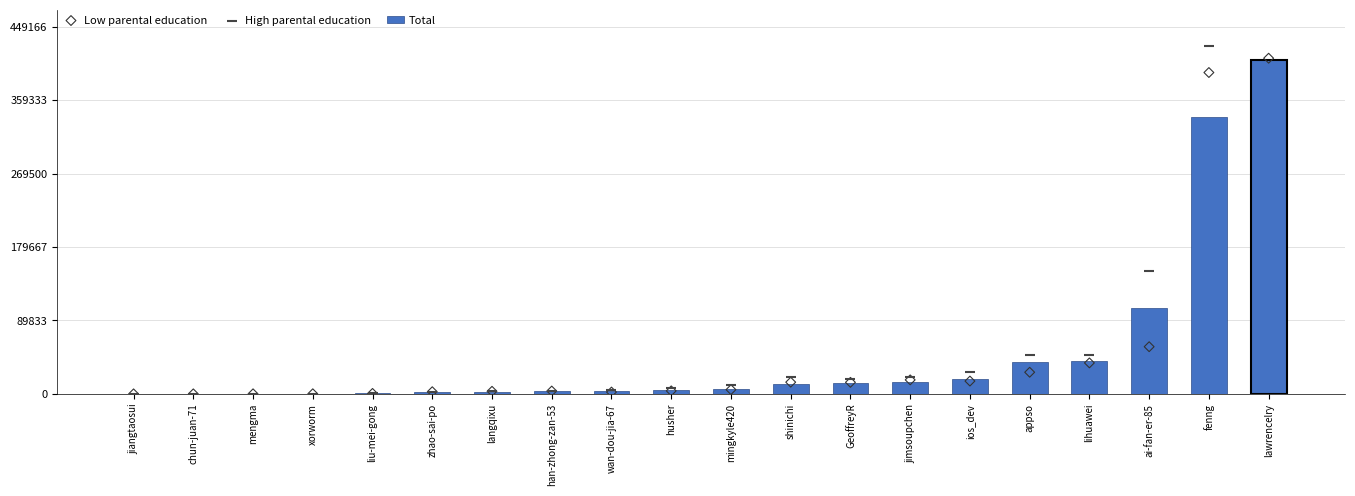

Which series has the largest total across all categories?

High parental education